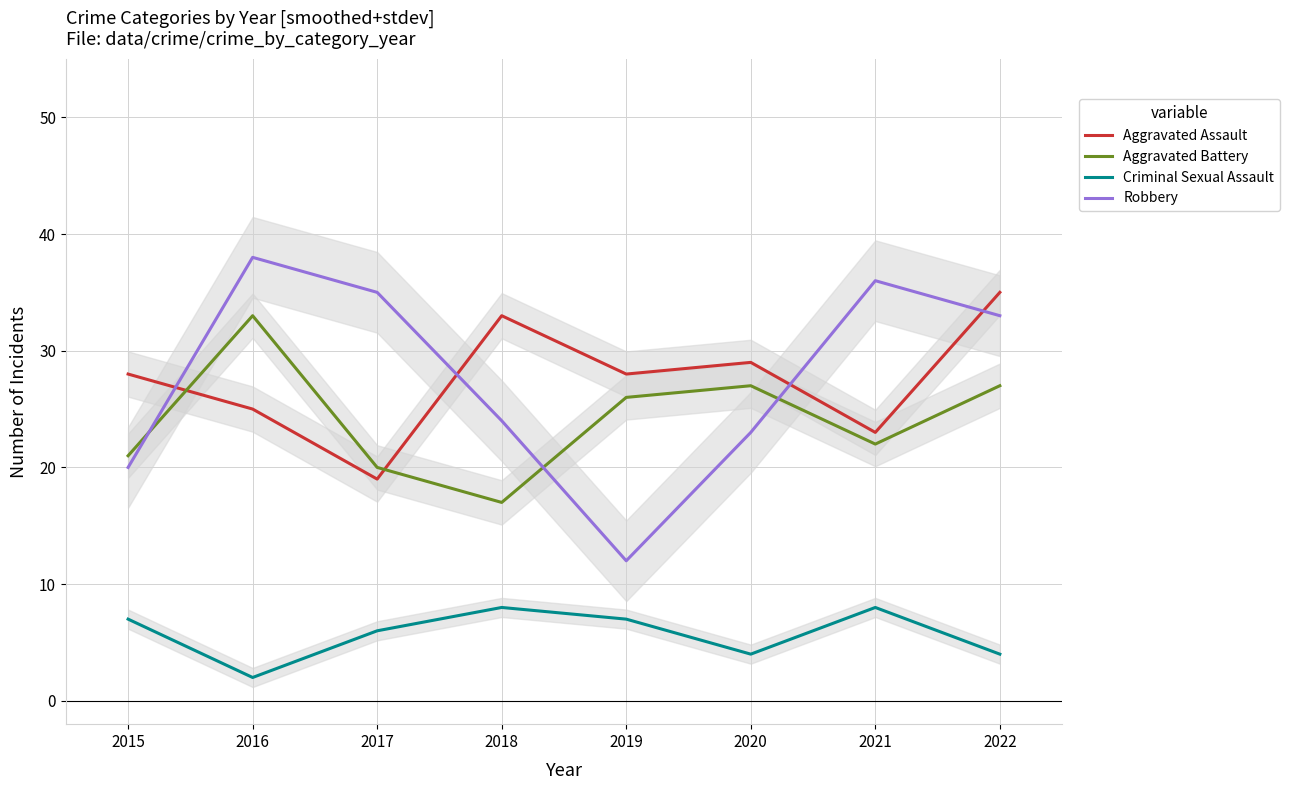

How many data points in Aggravated Assault are less than 28?

3